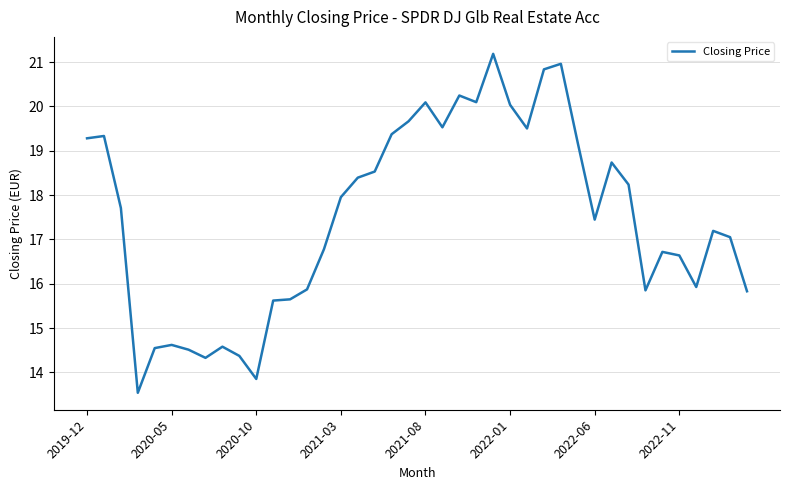

What is the maximum value shown in the chart?

21.2